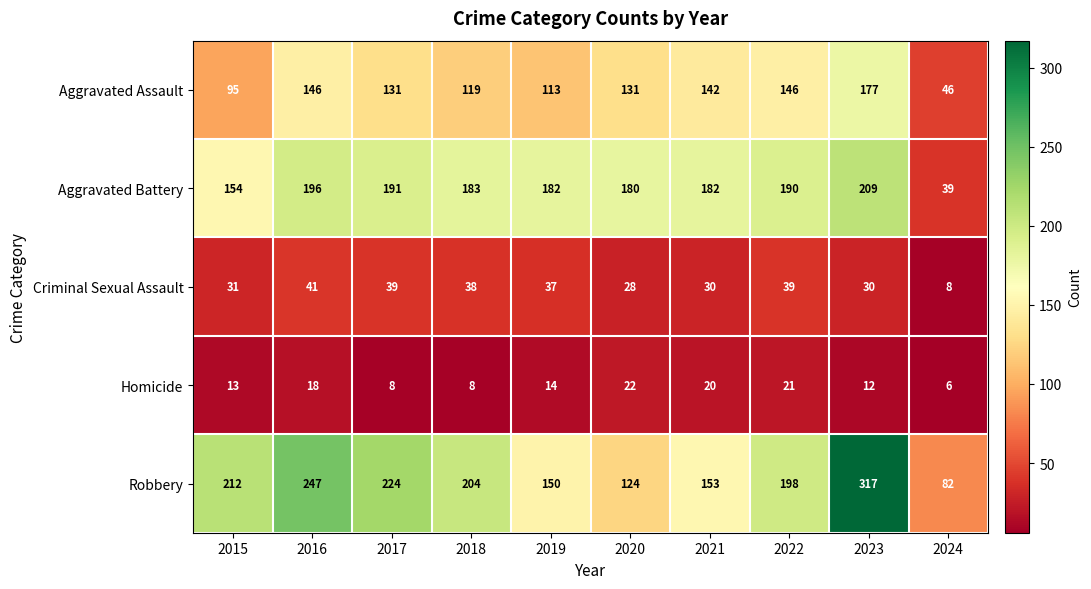

At which category does the chart reach its minimum across all series?

2024